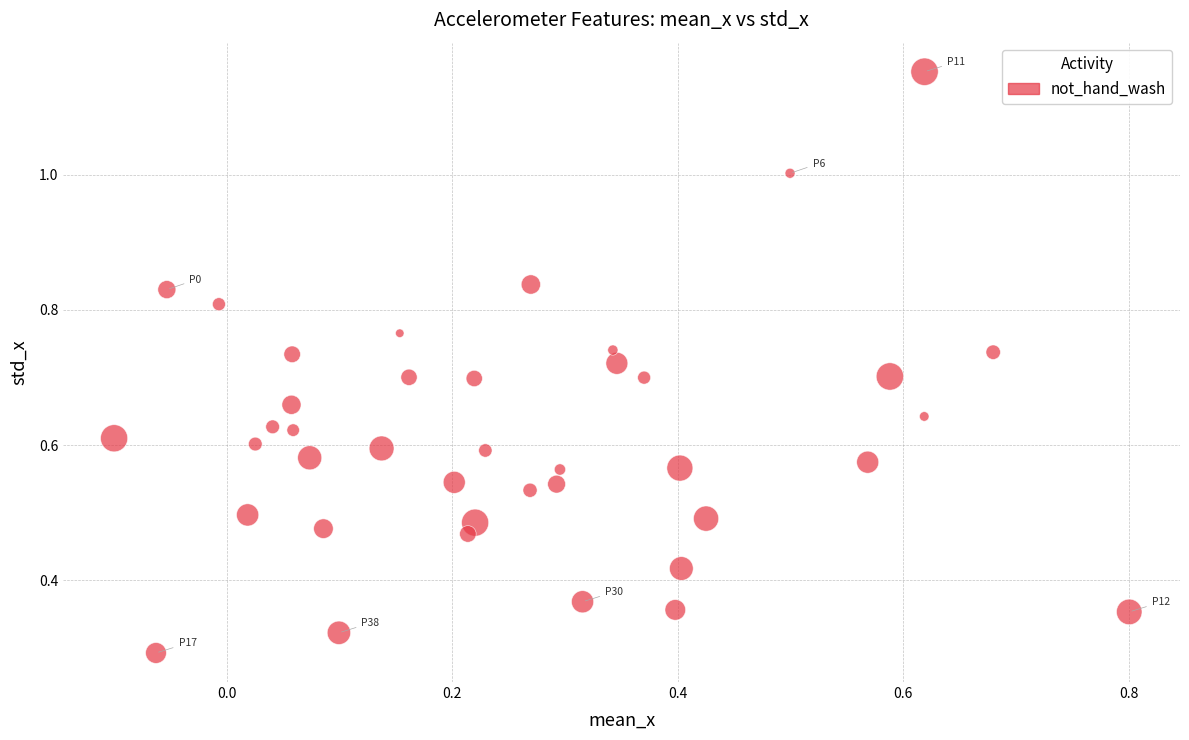

What is the range of X values (max minus min)?

0.9